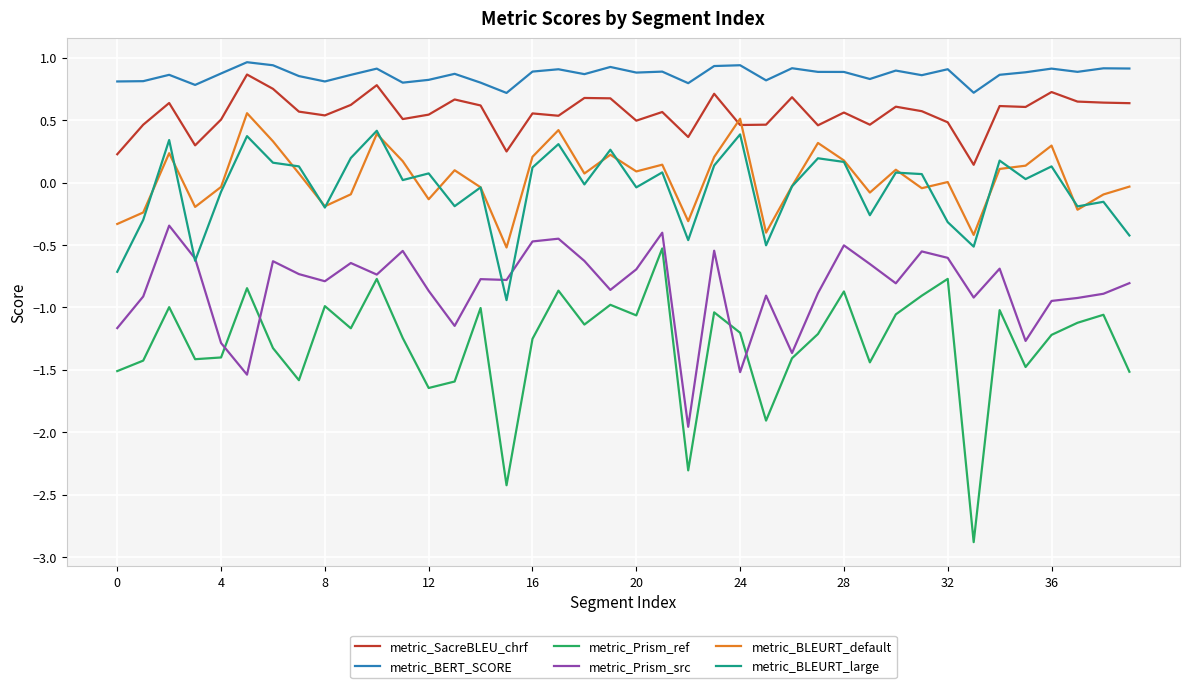

Which series has the largest total across all categories?

metric_BERT_SCORE